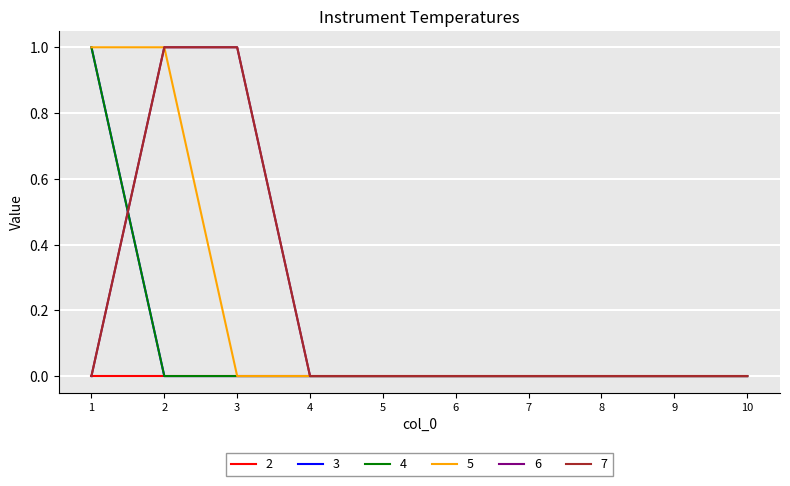

Does the chart display data point markers on the line(s)?

No